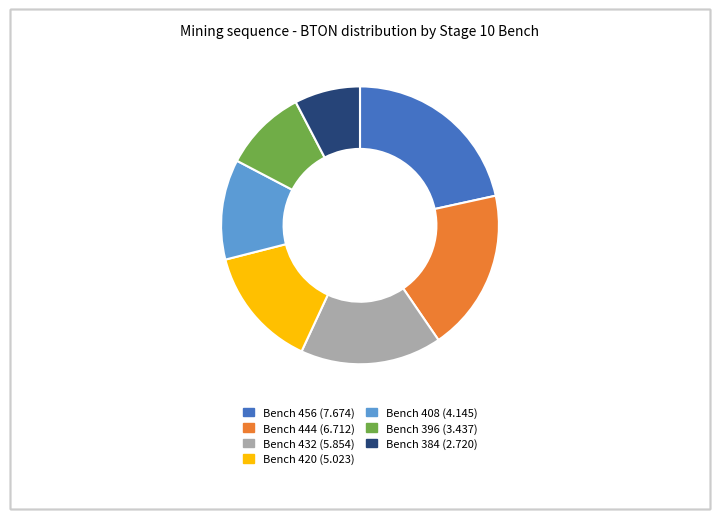

Is there any slice that represents more than half of the pie?

No